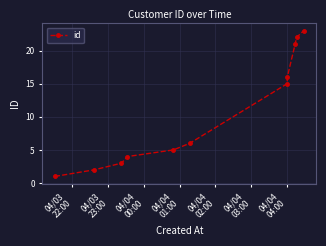

What is the maximum value shown in the chart?

23